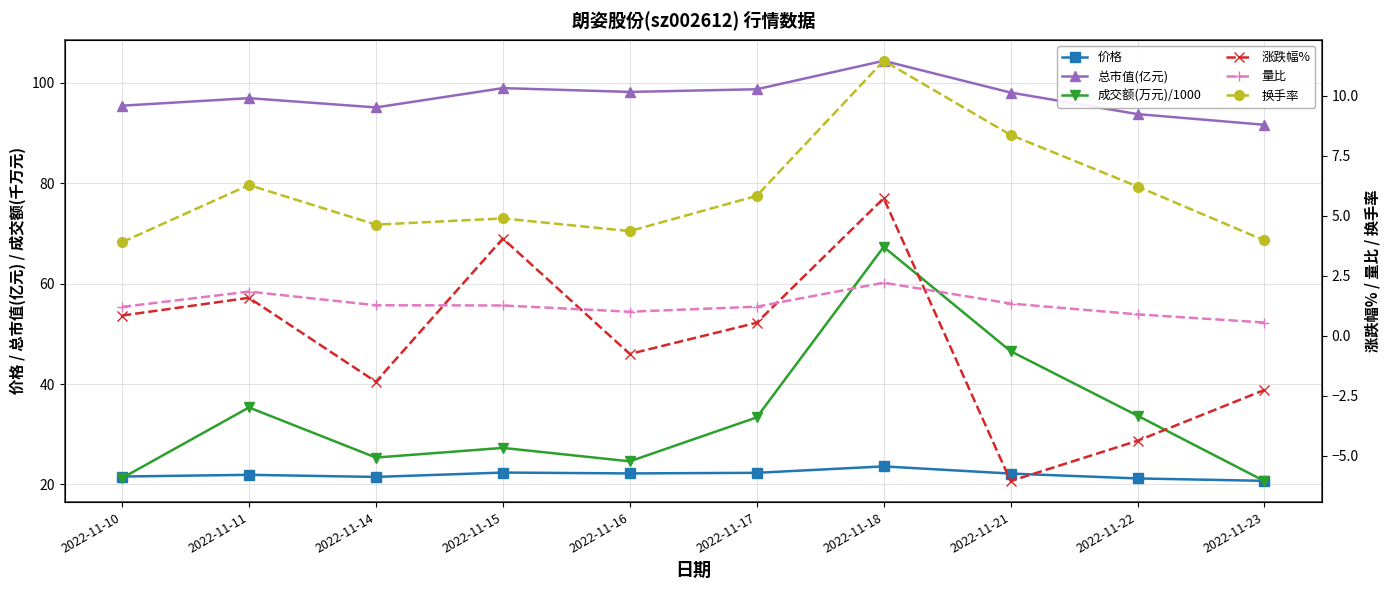

How many data points in 成交额(万元)/1000 are less than 33?

5